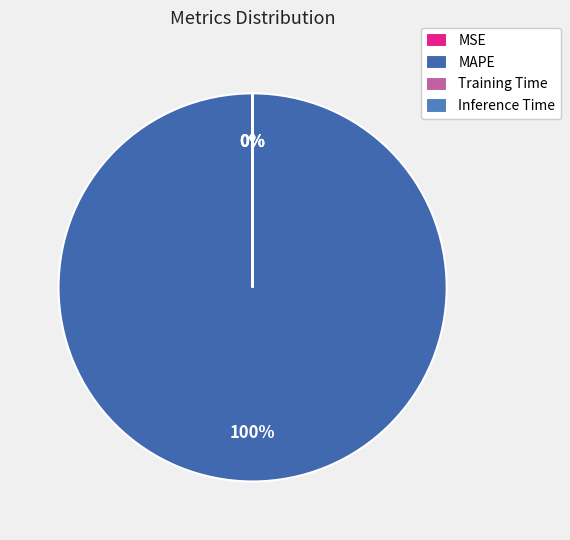

How many slices are in this pie chart?

4